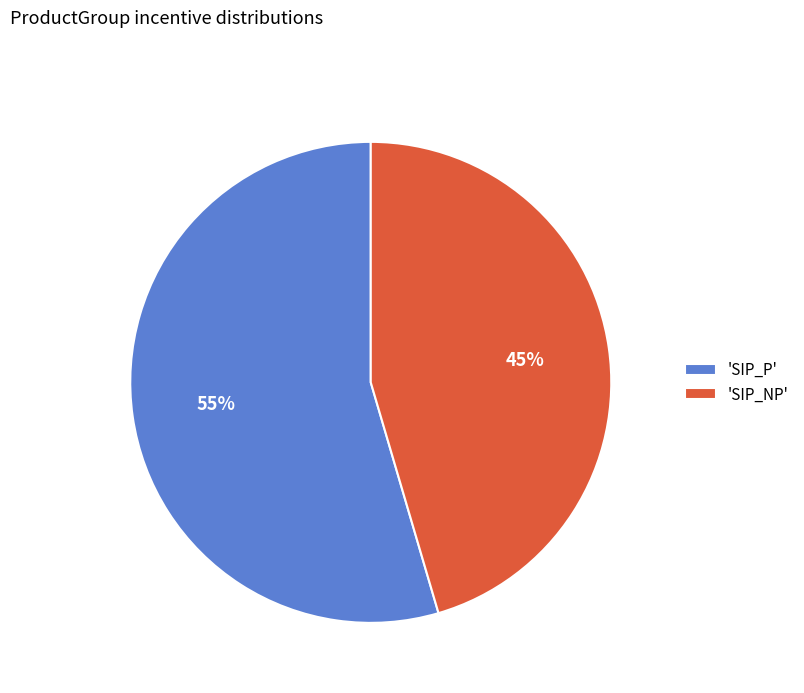

Is there a majority slice in this chart?

Yes